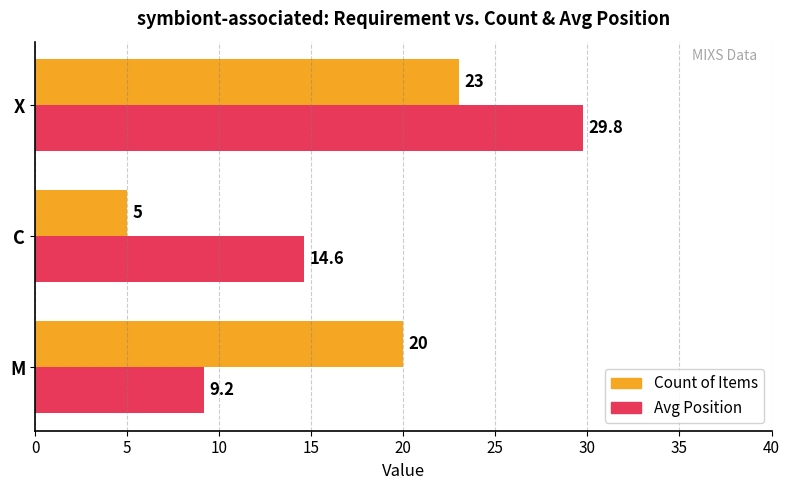

Which series has the largest total across all categories?

Avg Position